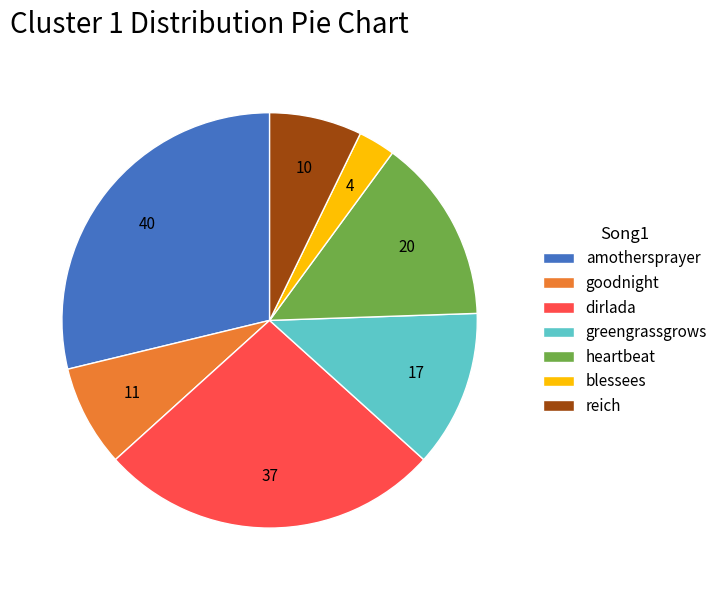

Which has a higher value, amothersprayer or heartbeat?

amothersprayer